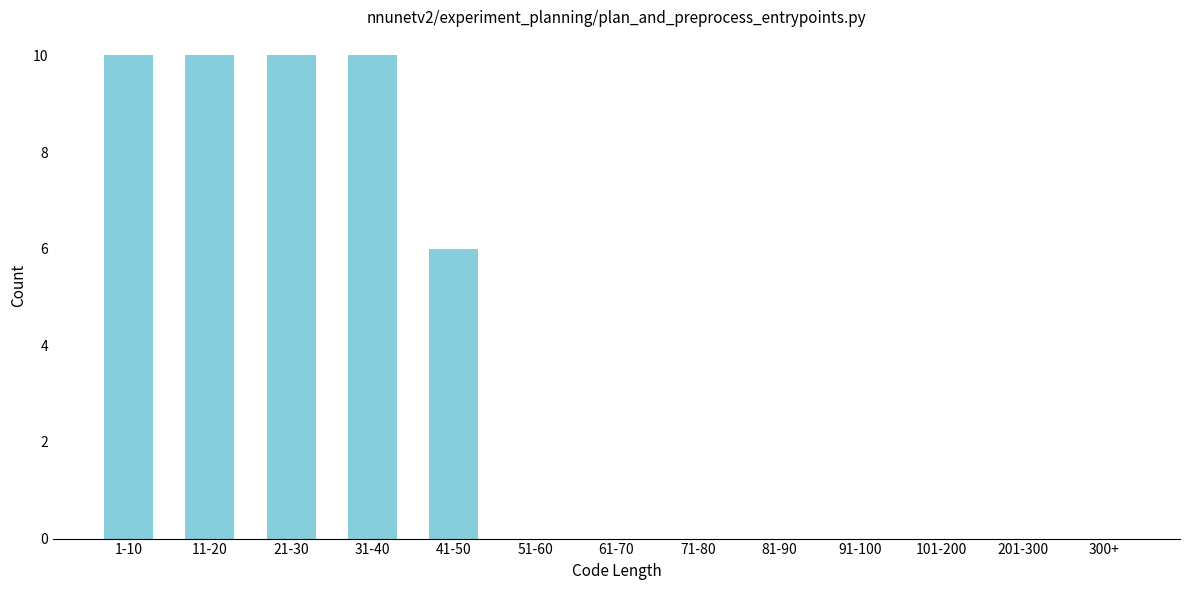

Reading left to right, extract all data points from this chart.

1-10=10	11-20=10	21-30=10	31-40=10	41-50=6	51-60=0	61-70=0	71-80=0	81-90=0	91-100=0	101-200=0	201-300=0	300+=0